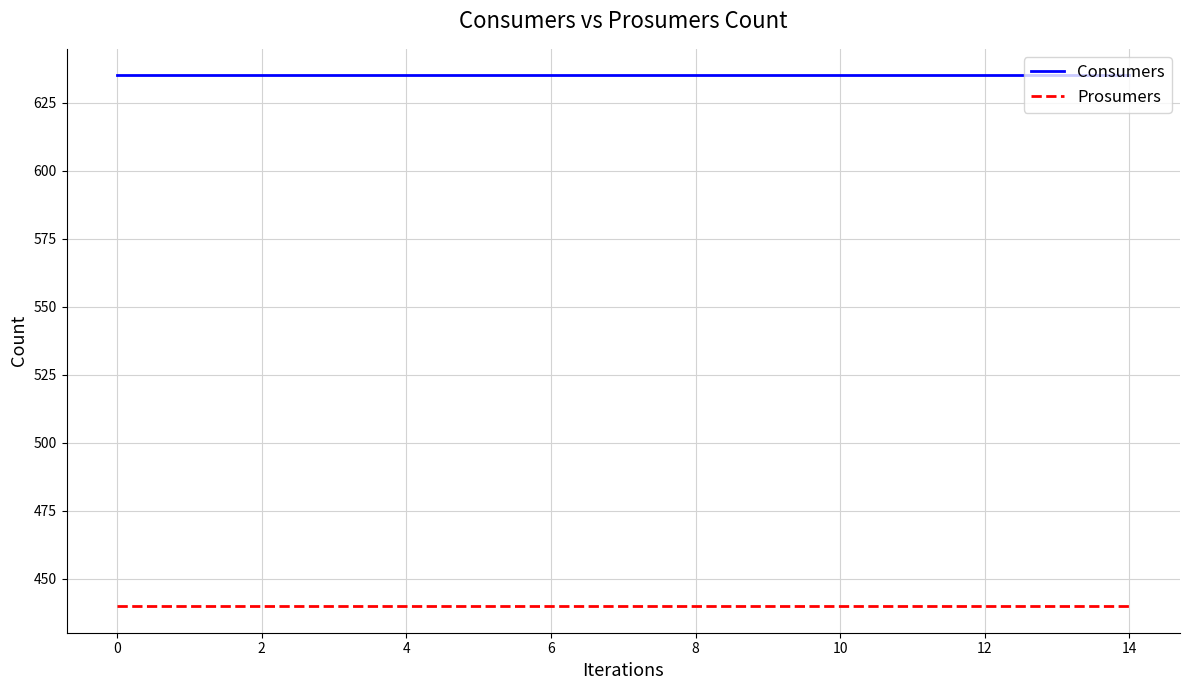

At how many categories does at least one series exceed 477?

15